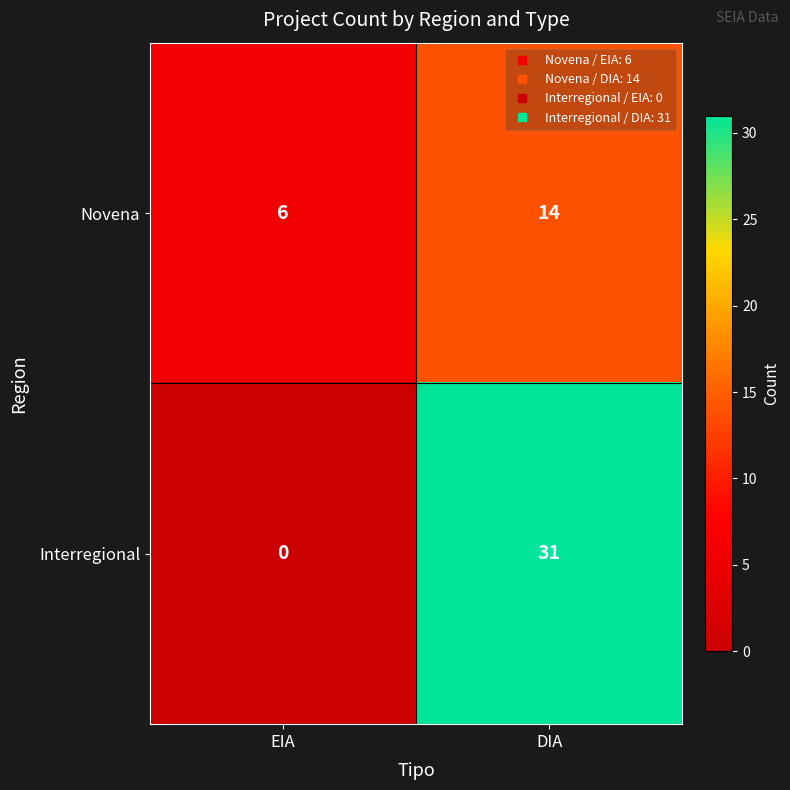

Rank the series by their maximum value, from lowest to highest.

Novena, Interregional